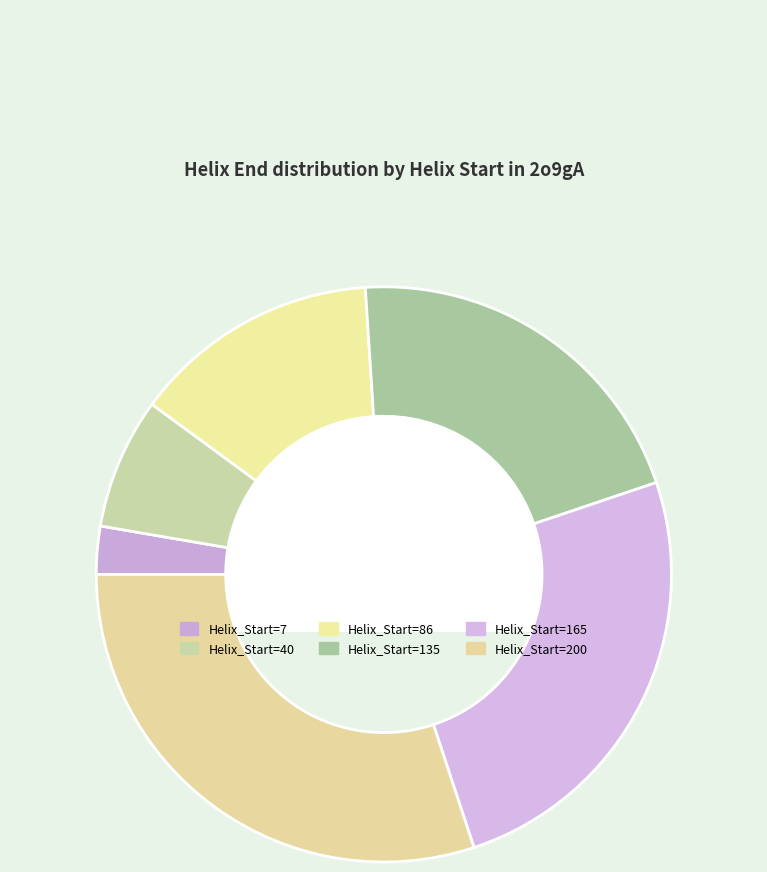

To the nearest percent, what is the difference between the largest and smallest slice percentages?

27%